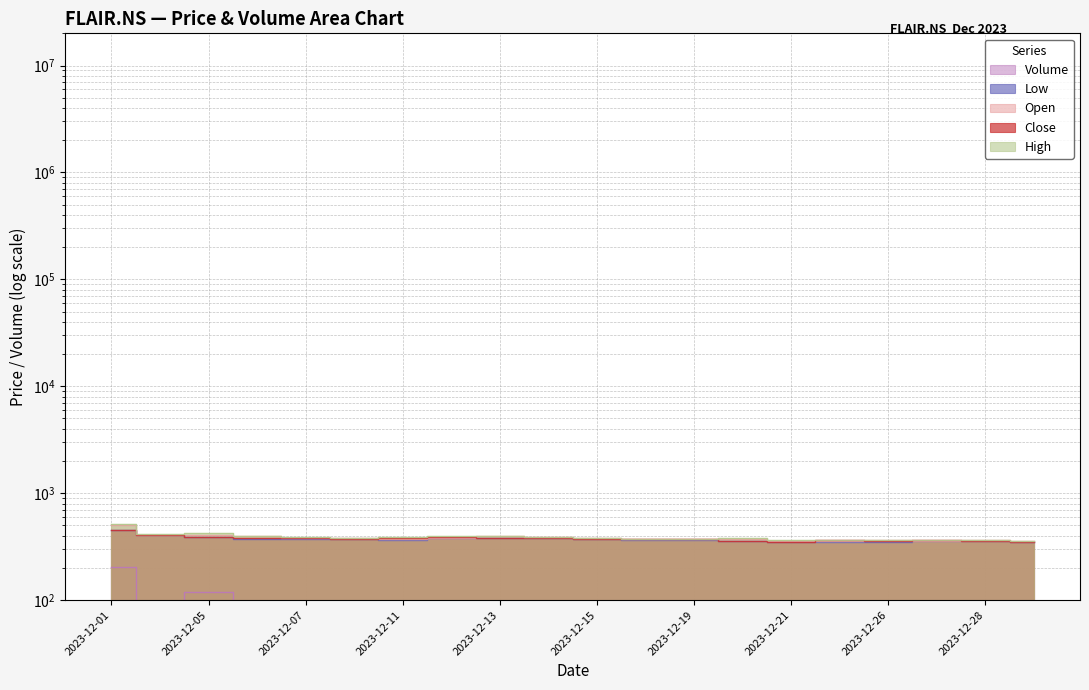

List the series in order of their peak value, lowest first.

Volume, Close, Low, Open, High